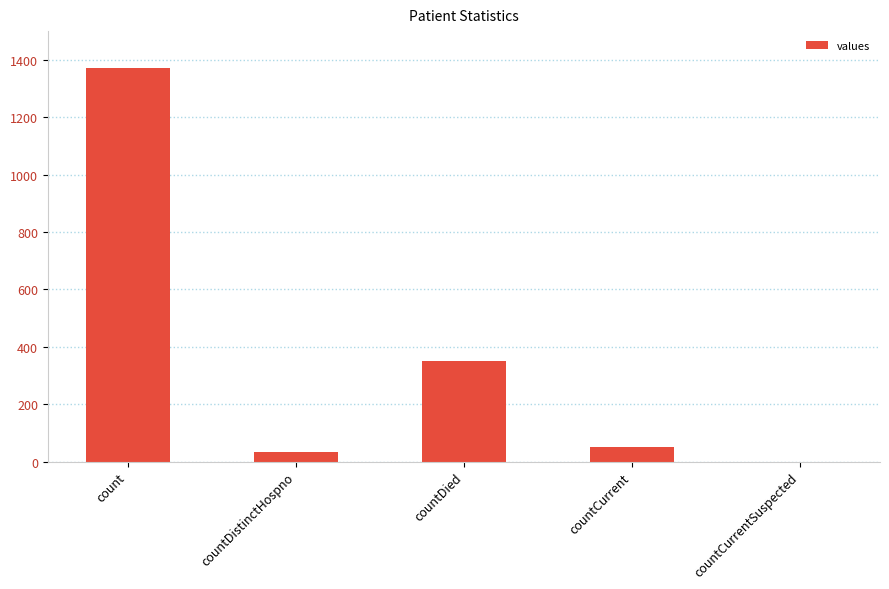

Approximately how many times larger is the value at count compared to countCurrent?

26.4